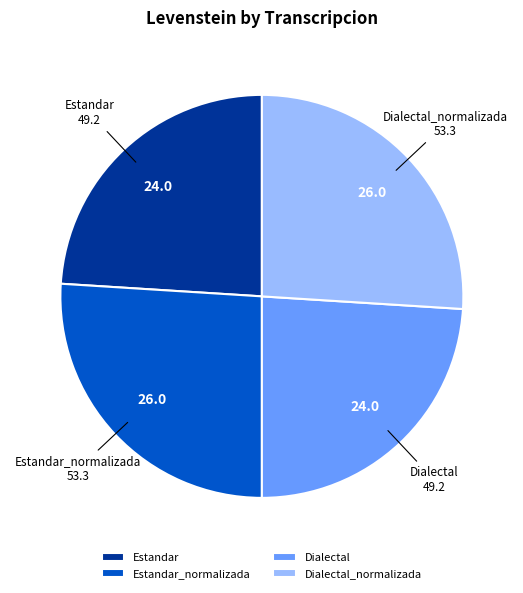

Is there a majority slice in this chart?

No